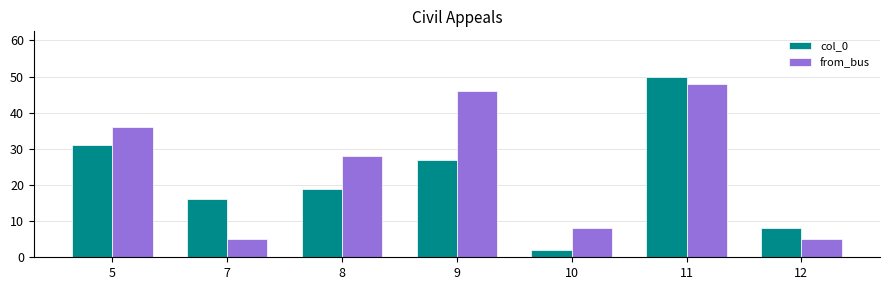

What is the sum of all col_0 values?

153